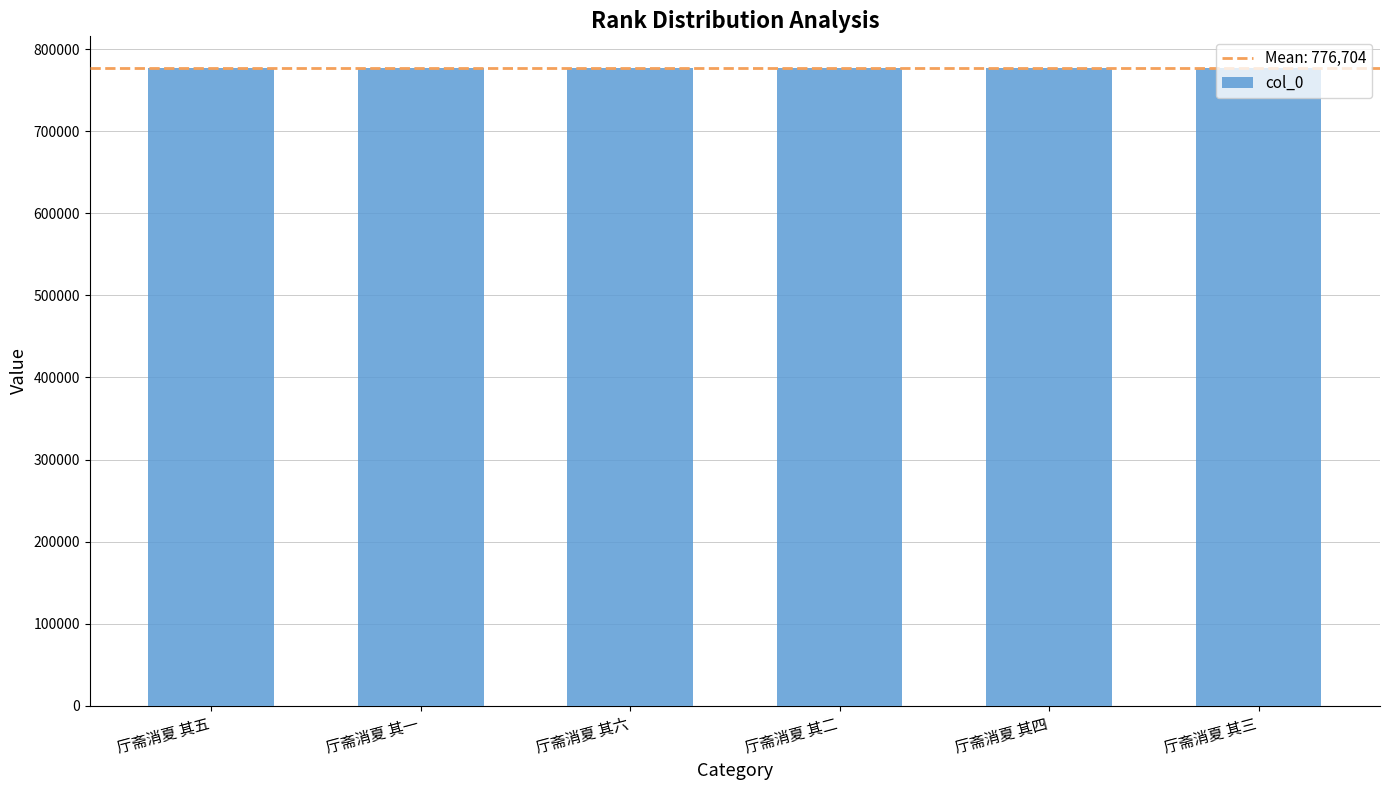

What is the label of the 5th bar from the right?

厅斋消夏 其一